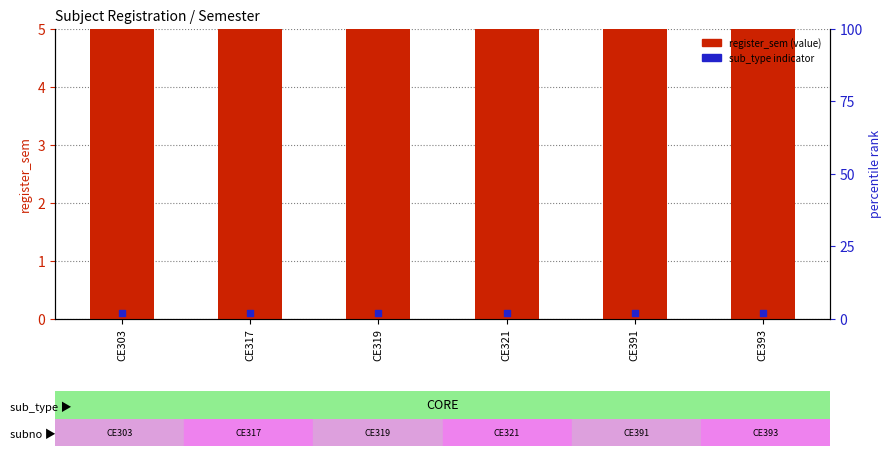

What are all the series names shown in the legend?

register_sem, sub_type indicator